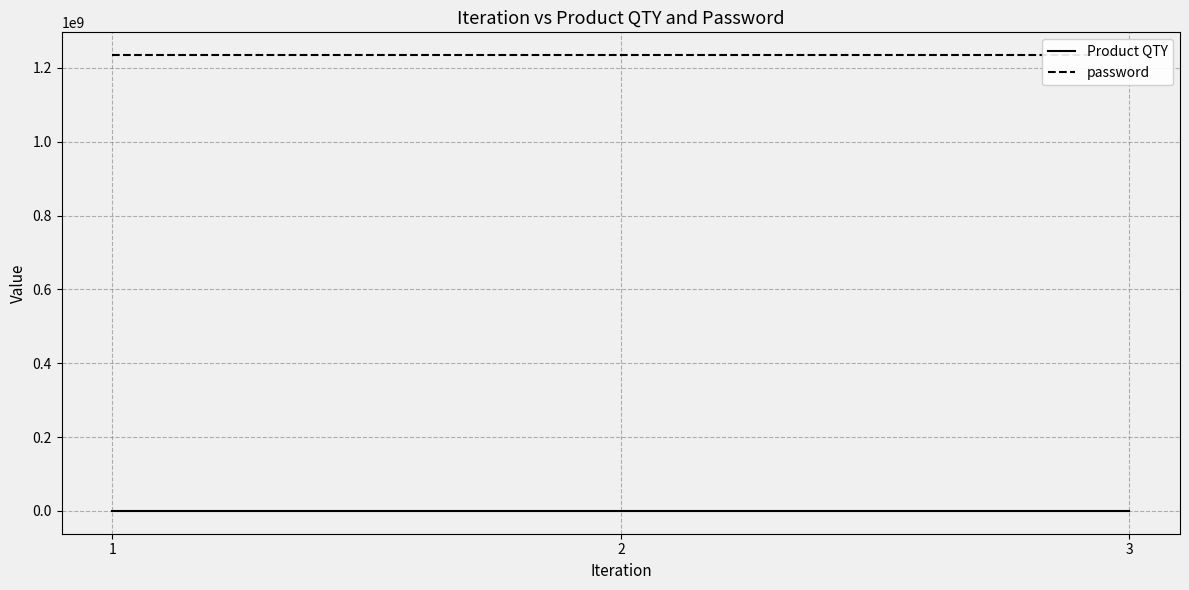

What are all the series names shown in the legend?

Product QTY, password